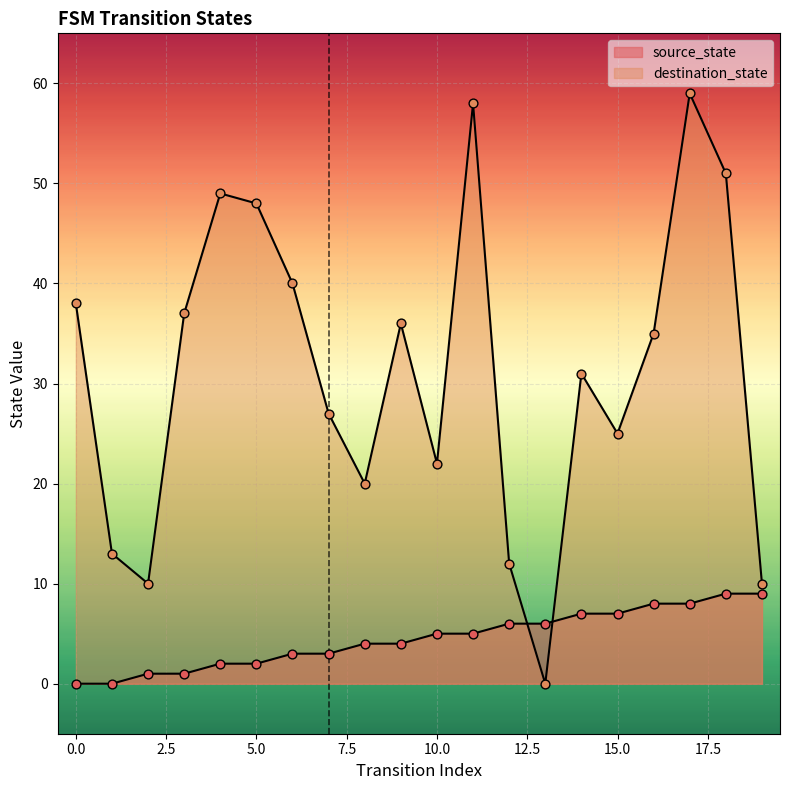

At how many categories does at least one series exceed 32?

10